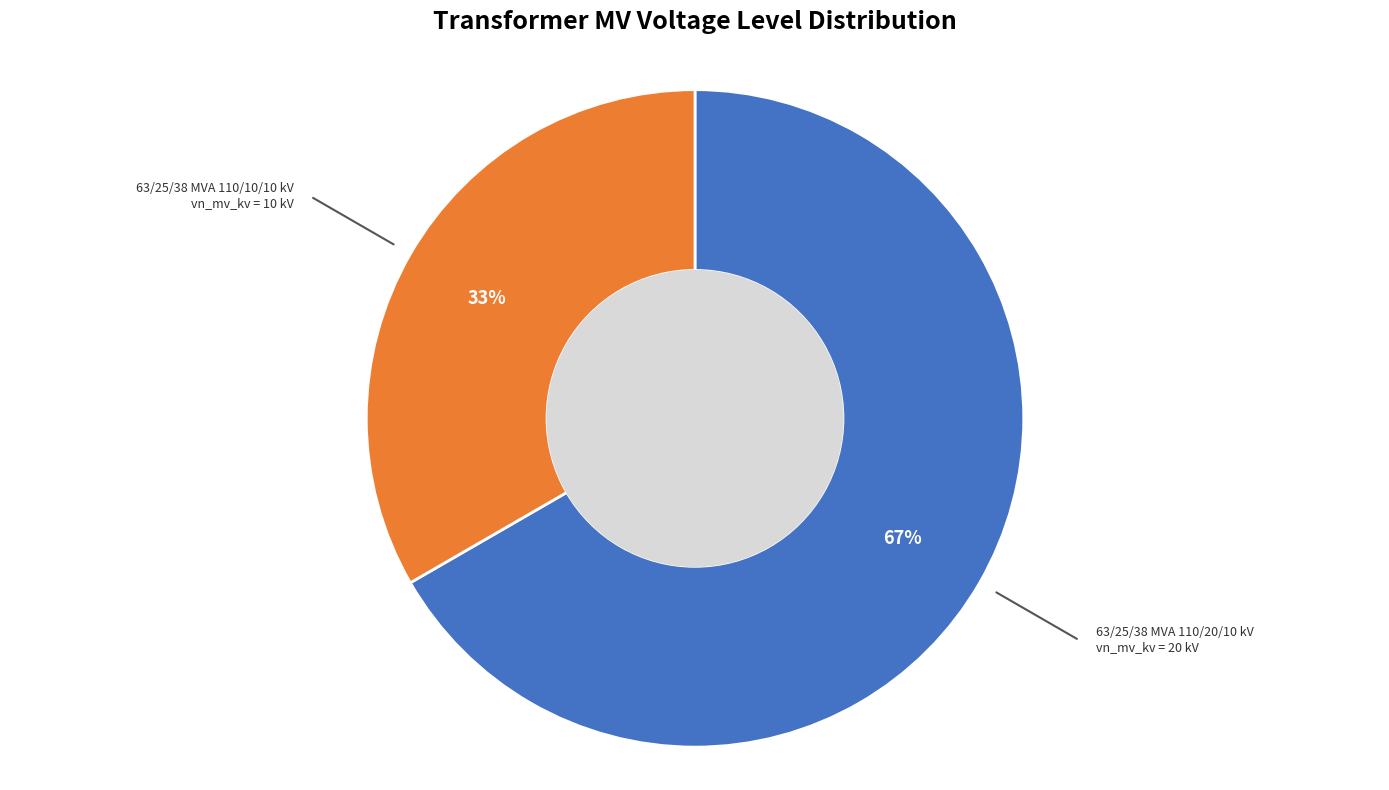

To the nearest percent, what is the average slice percentage?

50%